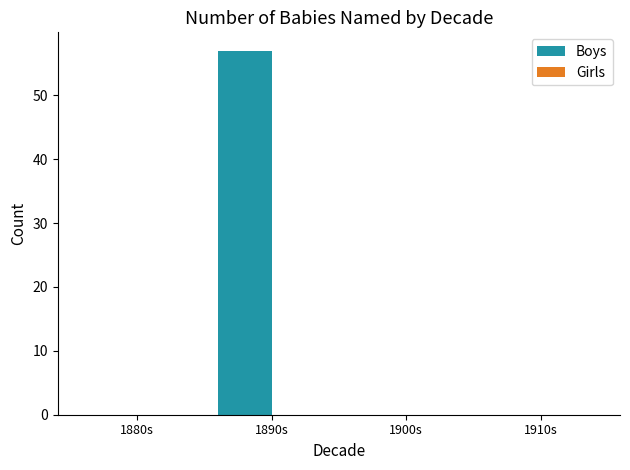

Reading right to left, list all the values displayed in this chart.

1910s=0	1900s=0	1890s=57	1880s=0